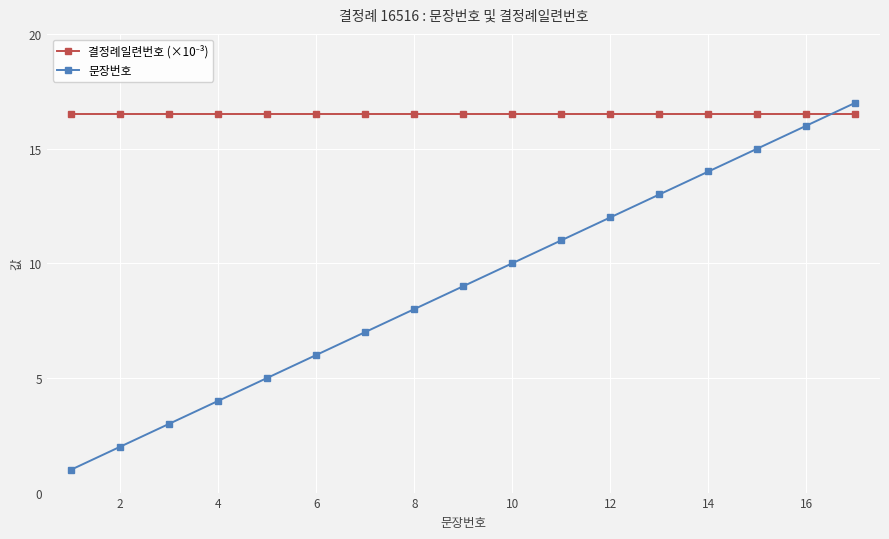

What is the value of the 문장번호 point at the 2nd from the left?

2.0